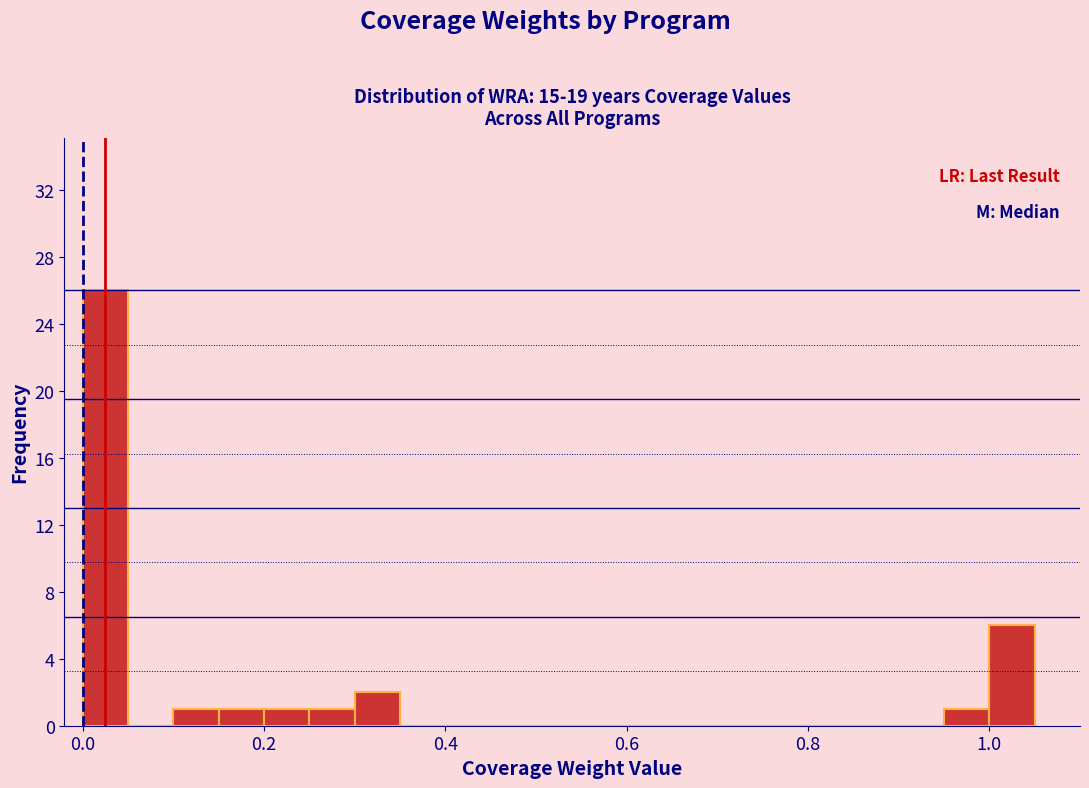

Around what value on the x-axis is the tallest bar? Give the approximate position of its centre, as read against the axis.

0.02